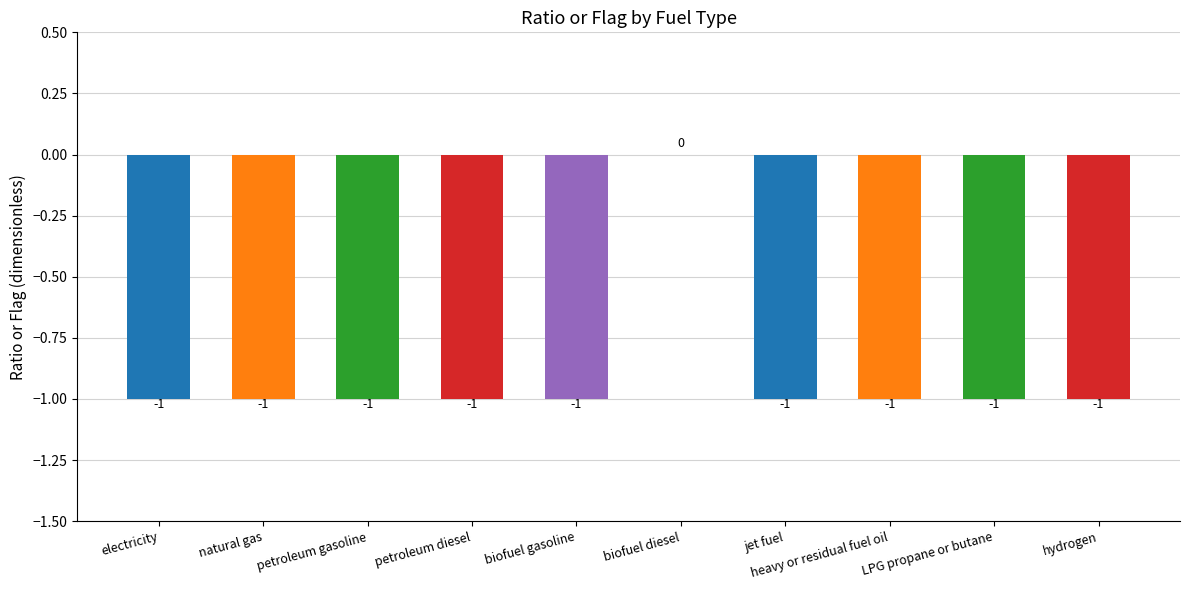

How many bars are there in total?

10